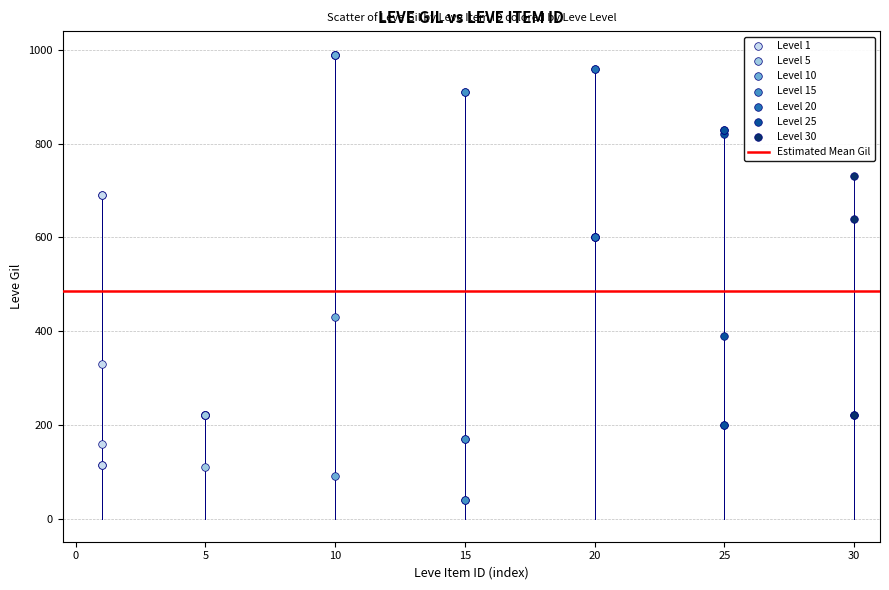

Which series reaches the minimum Y coordinate?

Level 15